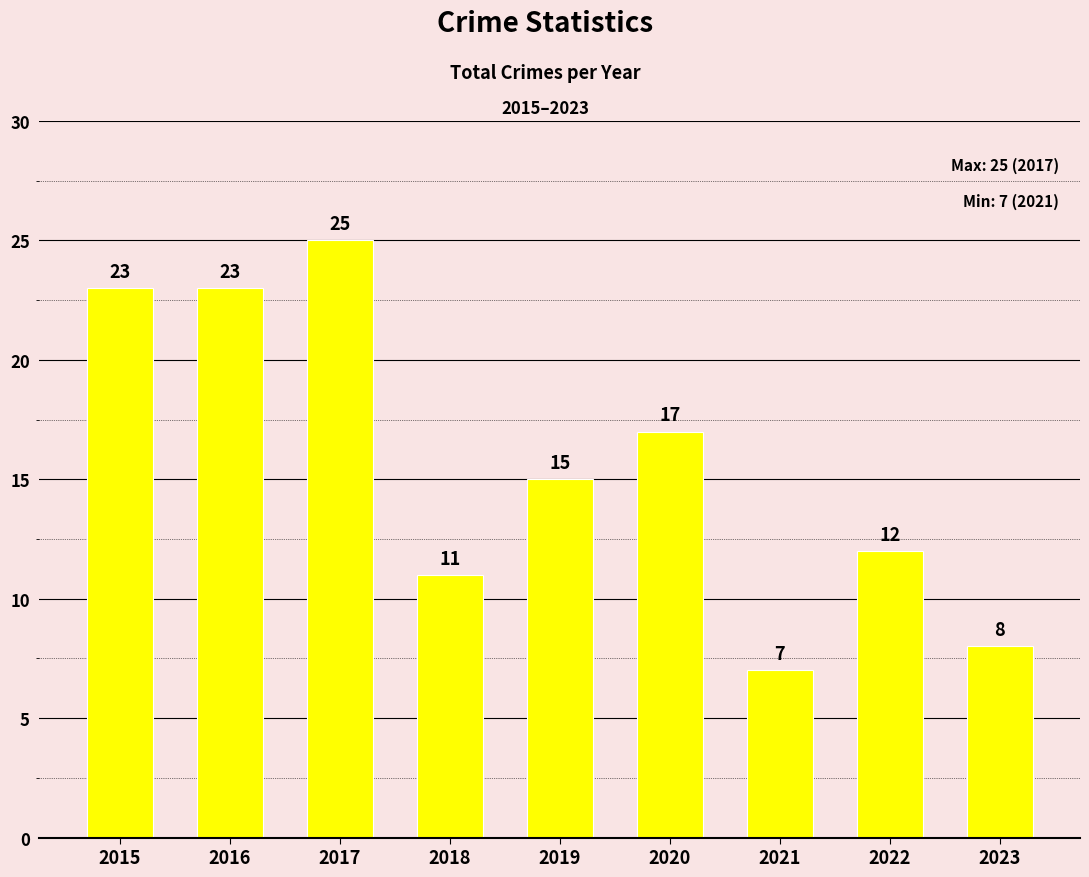

At which category does the chart reach its peak across all series?

2017